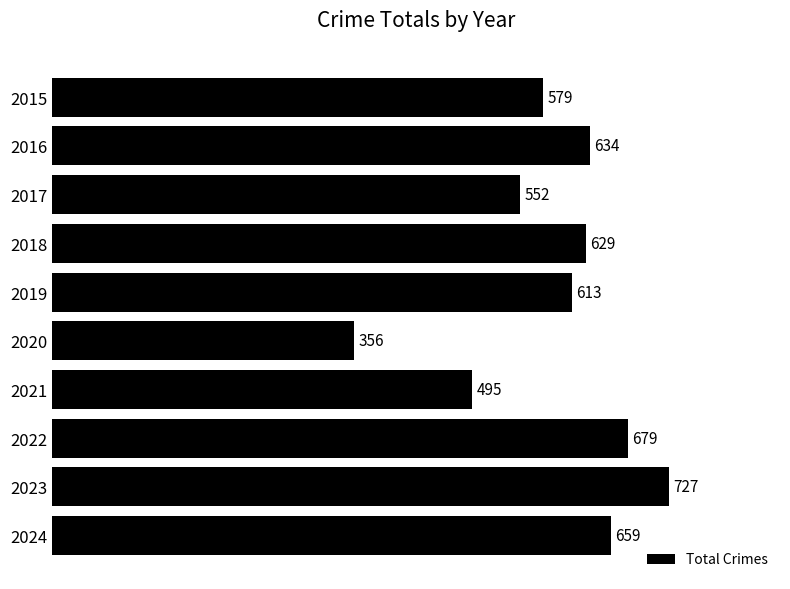

What is the sum of all values?

5923